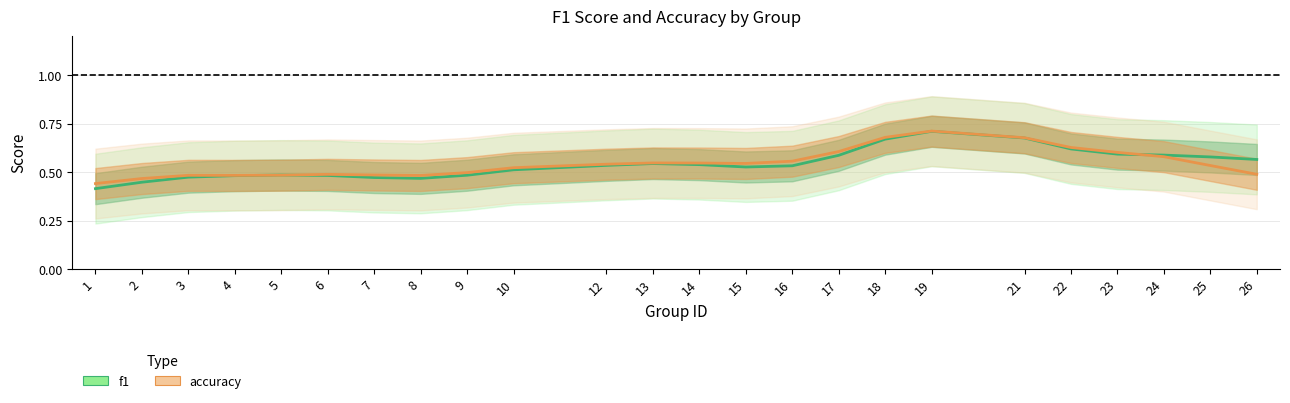

The value of f1 at 6 is 0.8. True or false?

False